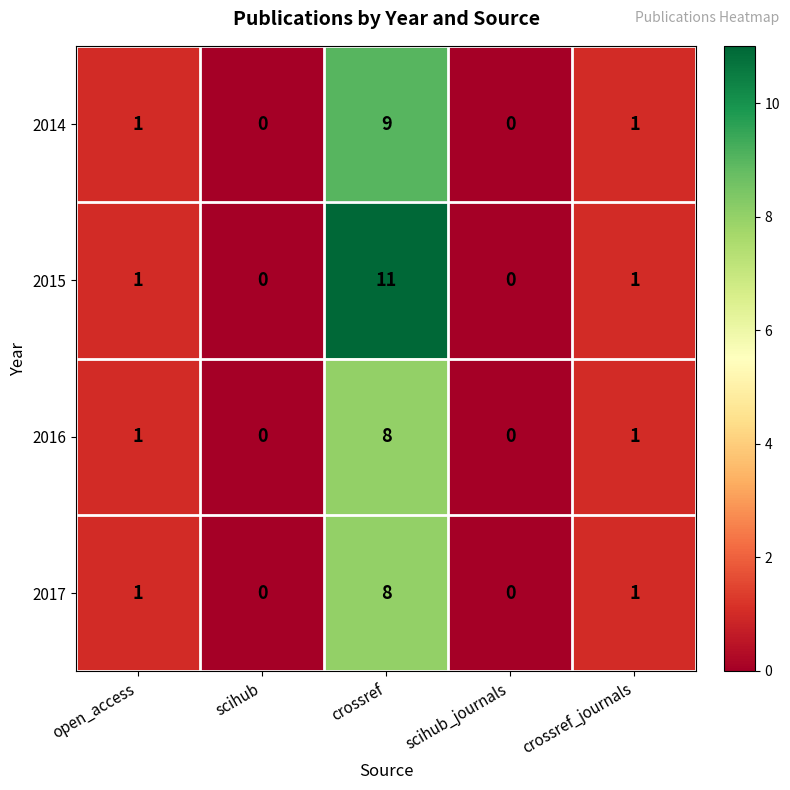

The value of 2017 at open_access is 0. True or false?

False